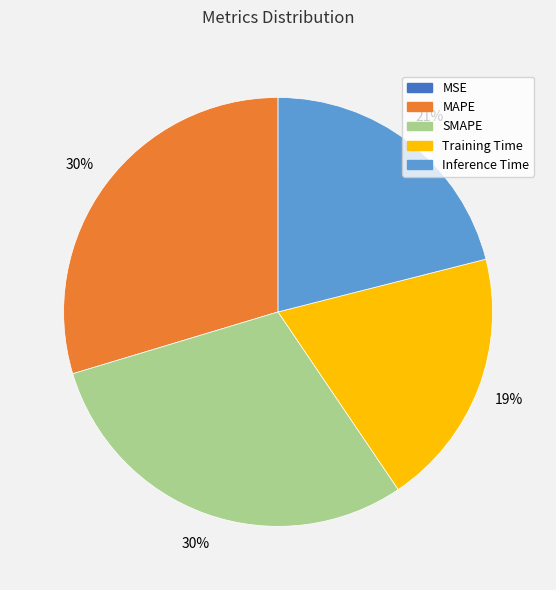

To the nearest percent, what is the difference between the largest and smallest slice percentages?

30%